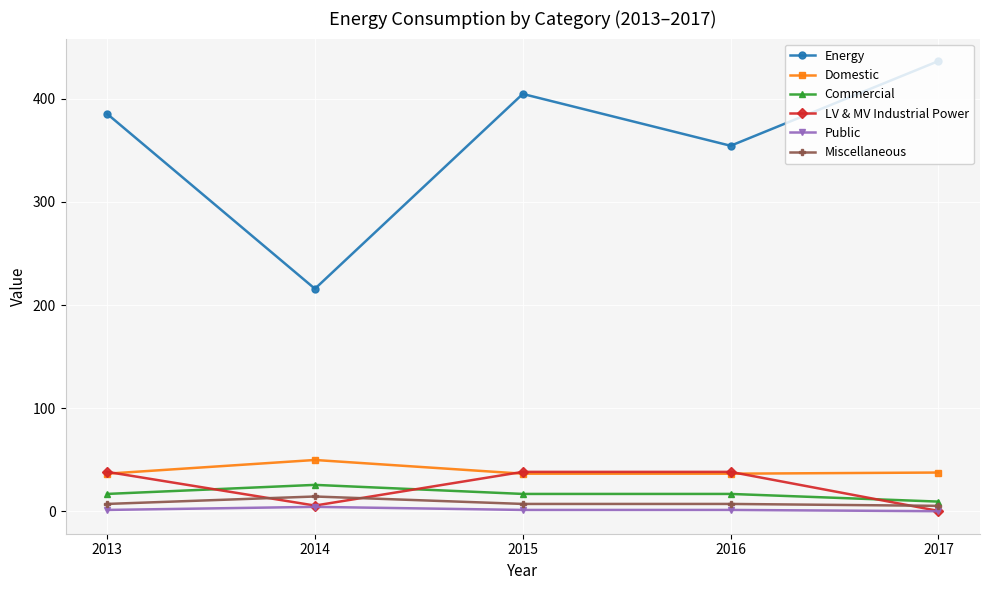

The Public series shows 4.3 at 2014. True or false?

True